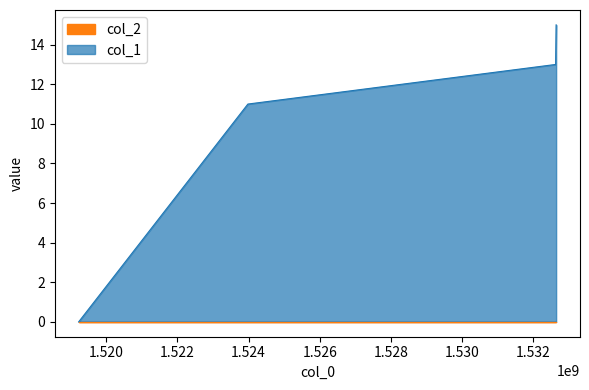

Where is the data nearest to the value 7?

1523981913